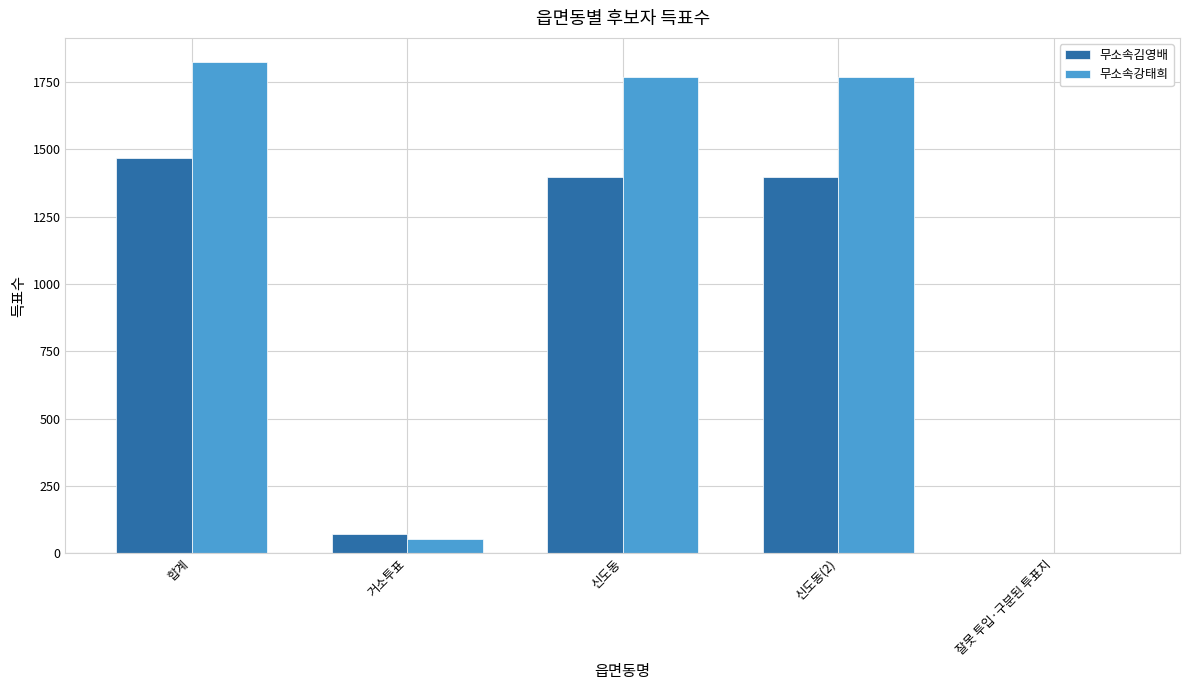

The value of 무소속강태희 at 합계 is 1823. True or false?

True